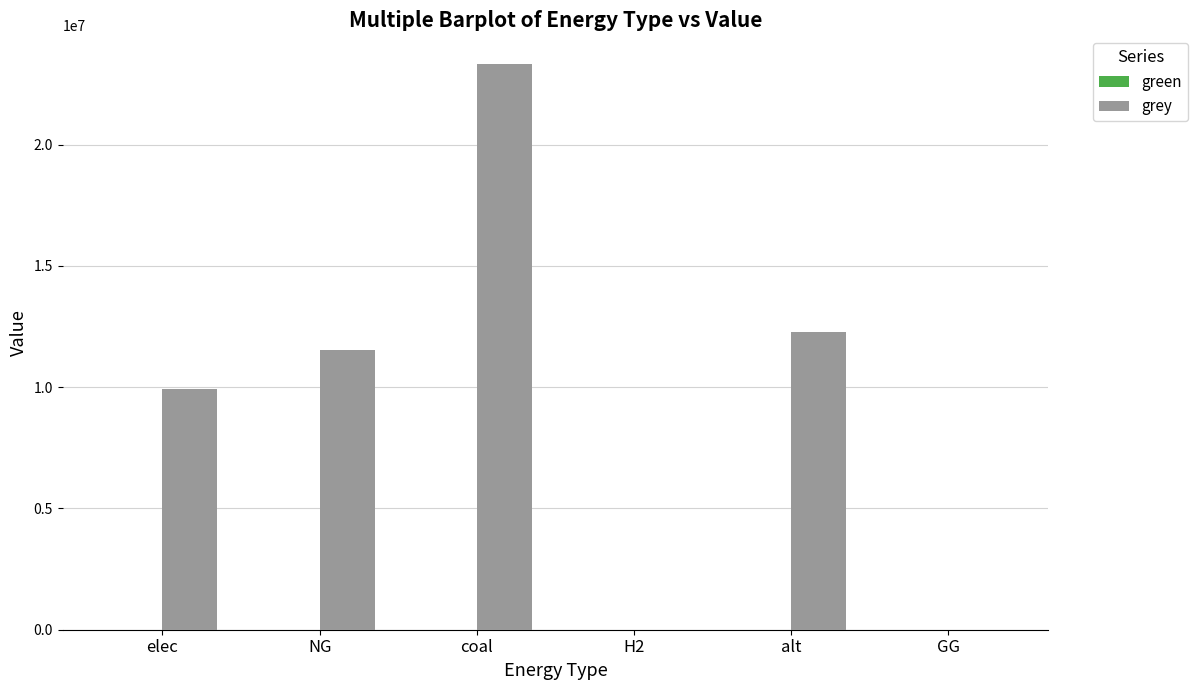

What value does the data have at elec?

9928235.0